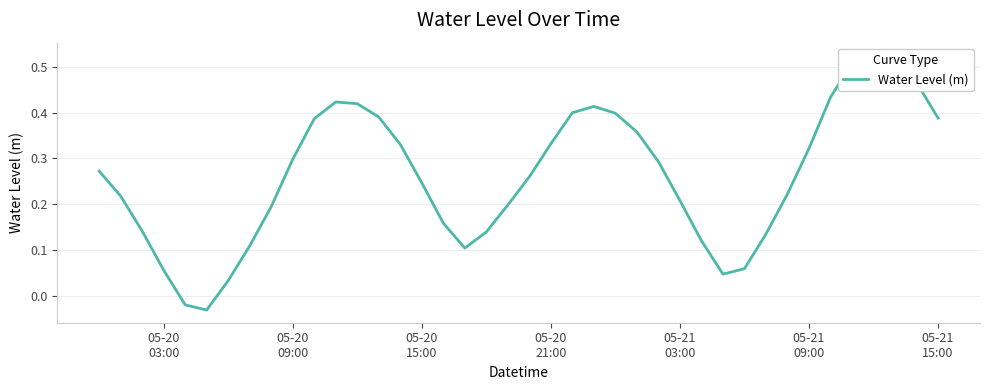

Reading right to left, transcribe all the data shown in this chart.

0.4	0.5	0.5	0.5	0.5	0.4	0.3	0.2	0.1	0.1	0.0	0.1	0.2	0.3	0.4	0.4	0.4	0.4	0.3	0.3	0.2	0.1	0.1	0.2	0.2	0.3	0.4	0.4	0.4	0.4	0.3	0.2	0.1	0.0	-0.0	-0.0	0.1	0.1	0.2	0.3